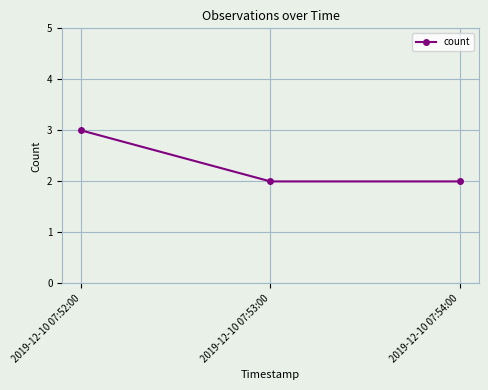

What is the greatest value displayed?

3